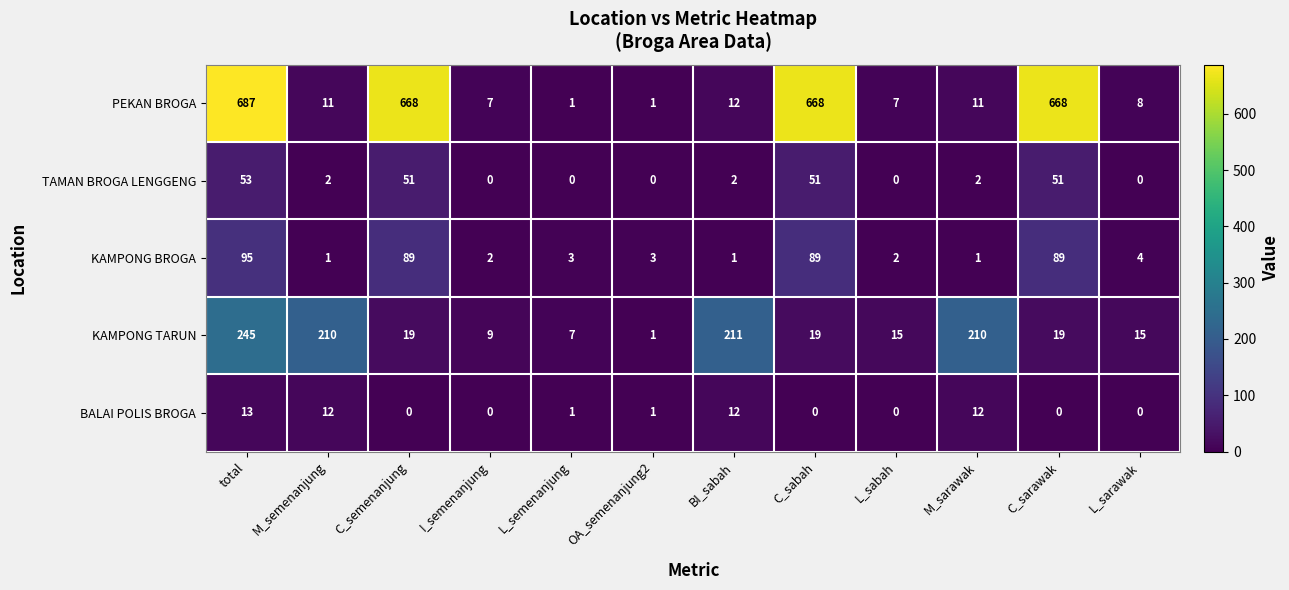

At which category is the sum across all series the highest?

total